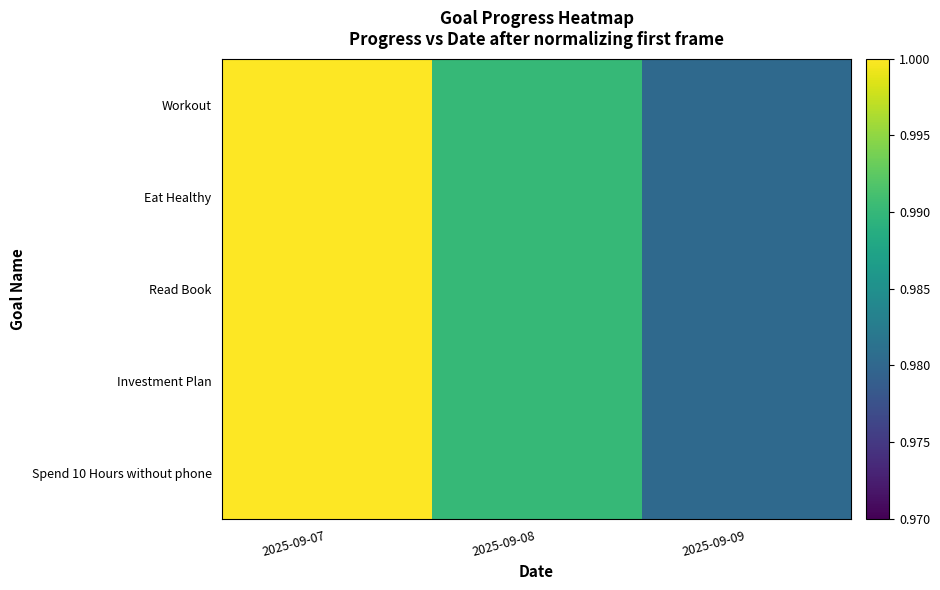

Reading left to right, what are all the values shown in this chart?

Workout: 2025-09-07=1.0	2025-09-08=1.0	2025-09-09=1.0
Eat Healthy: 2025-09-07=1.0	2025-09-08=1.0	2025-09-09=1.0
Read Book: 2025-09-07=1.0	2025-09-08=1.0	2025-09-09=1.0
Investment Plan: 2025-09-07=1.0	2025-09-08=1.0	2025-09-09=1.0
Spend 10 Hours without phone: 2025-09-07=1.0	2025-09-08=1.0	2025-09-09=1.0